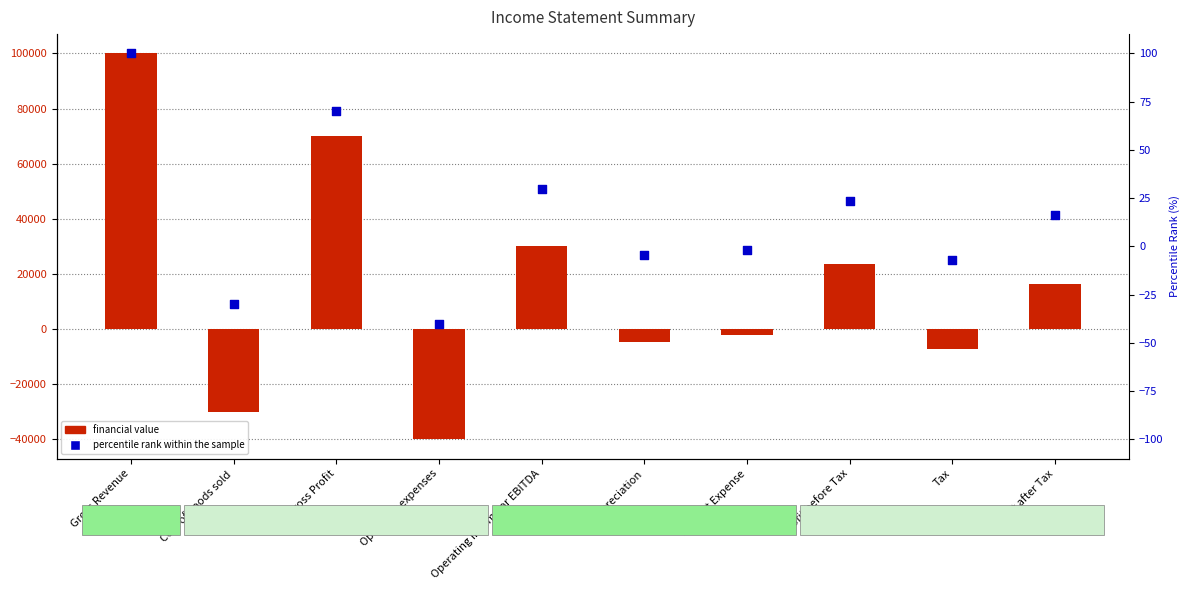

What is the total value across all series at Interest Expense?

-2002.0